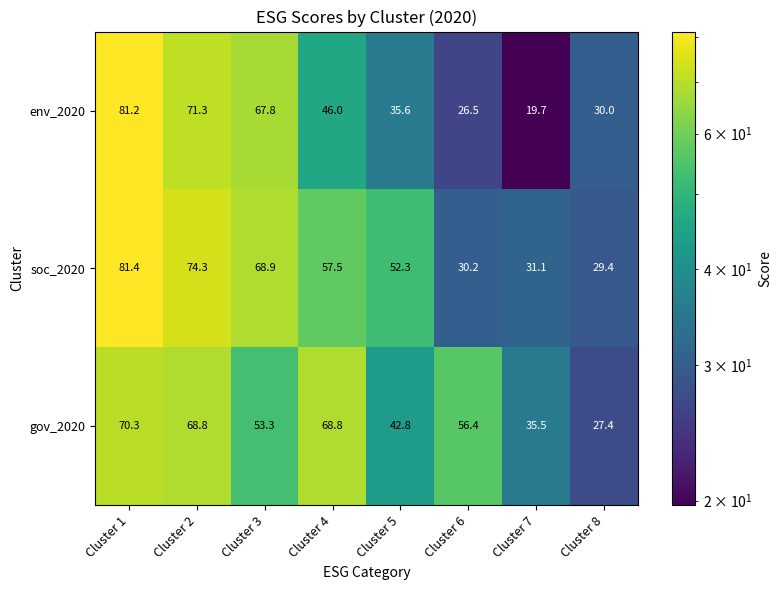

The value of gov_2020 at Cluster 3 is 53.3. True or false?

True